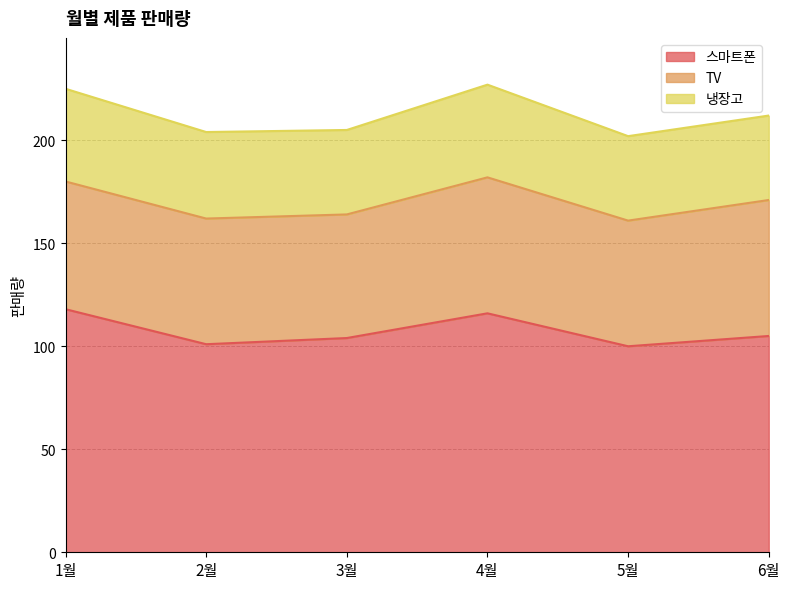

Reading right to left, list all the values displayed in this chart.

스마트폰: 6월=105	5월=100	4월=116	3월=104	2월=101	1월=118
TV: 6월=66	5월=61	4월=66	3월=60	2월=61	1월=62
냉장고: 6월=41	5월=41	4월=45	3월=41	2월=42	1월=45